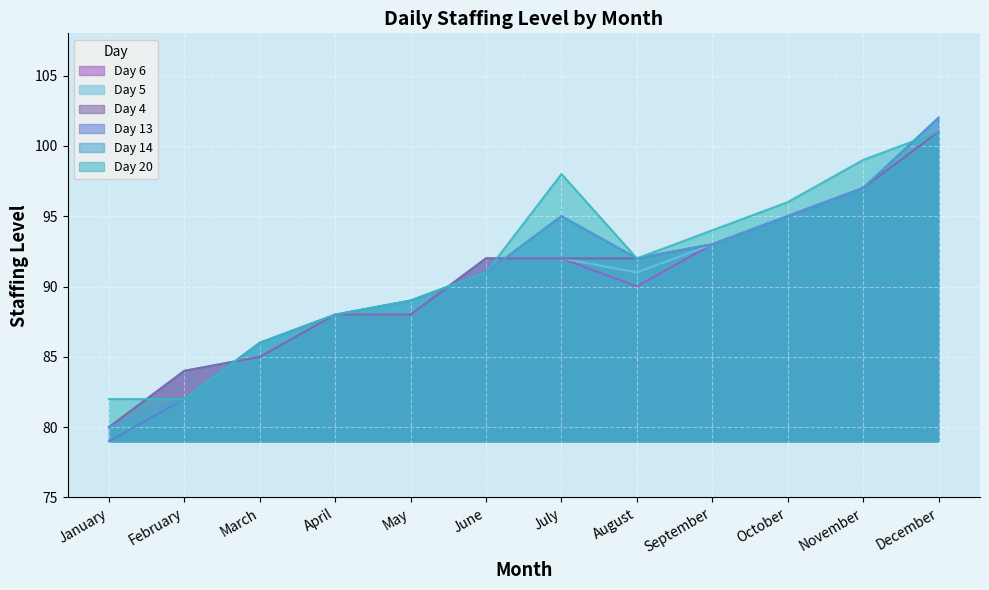

Reading left to right, transcribe all the data shown in this chart.

Day 4: 80	84	85	88	88	92	92	92	93	95	97	101
Day 13: 79	82	86	88	89	91	95	92	93	95	97	102
Day 14: 80	82	86	88	89	91	95	92	93	95	97	102
Day 20: 82	82	86	88	89	91	98	92	94	96	99	101
Day 5: 80	84	85	88	88	92	92	91	93	95	97	101
Day 6: 80	84	85	88	88	92	92	90	93	95	97	101